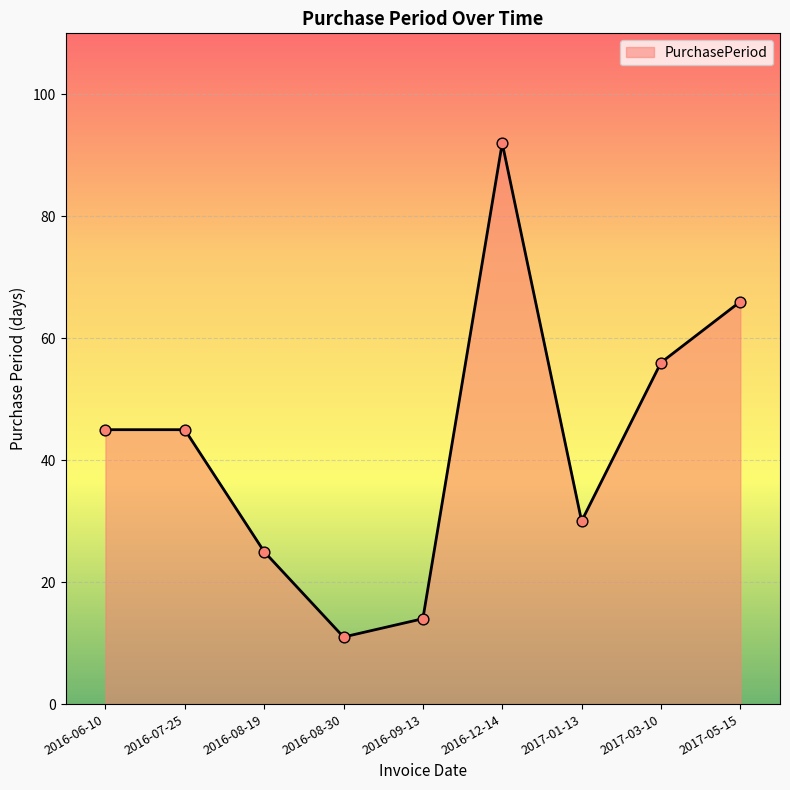

Which has a higher value, 2016-08-19 or 2016-08-30?

2016-08-19